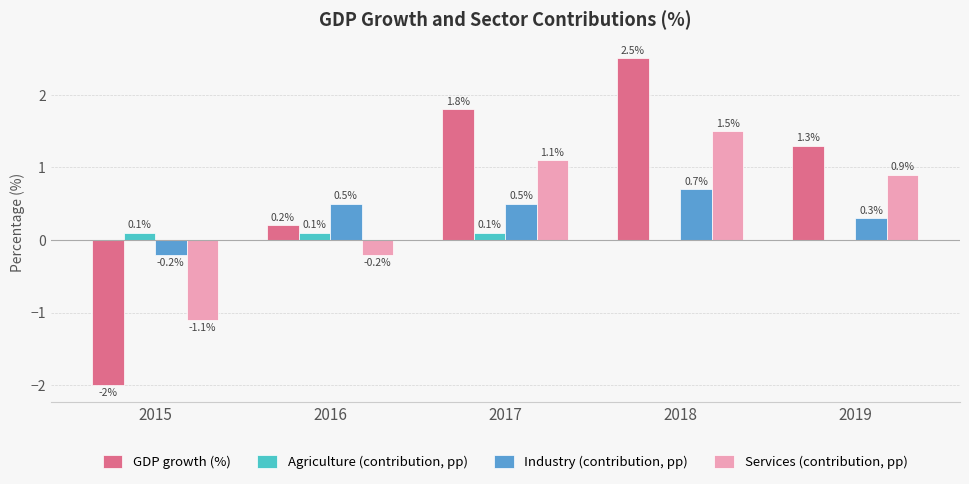

At which category is the sum across all series the highest?

2018